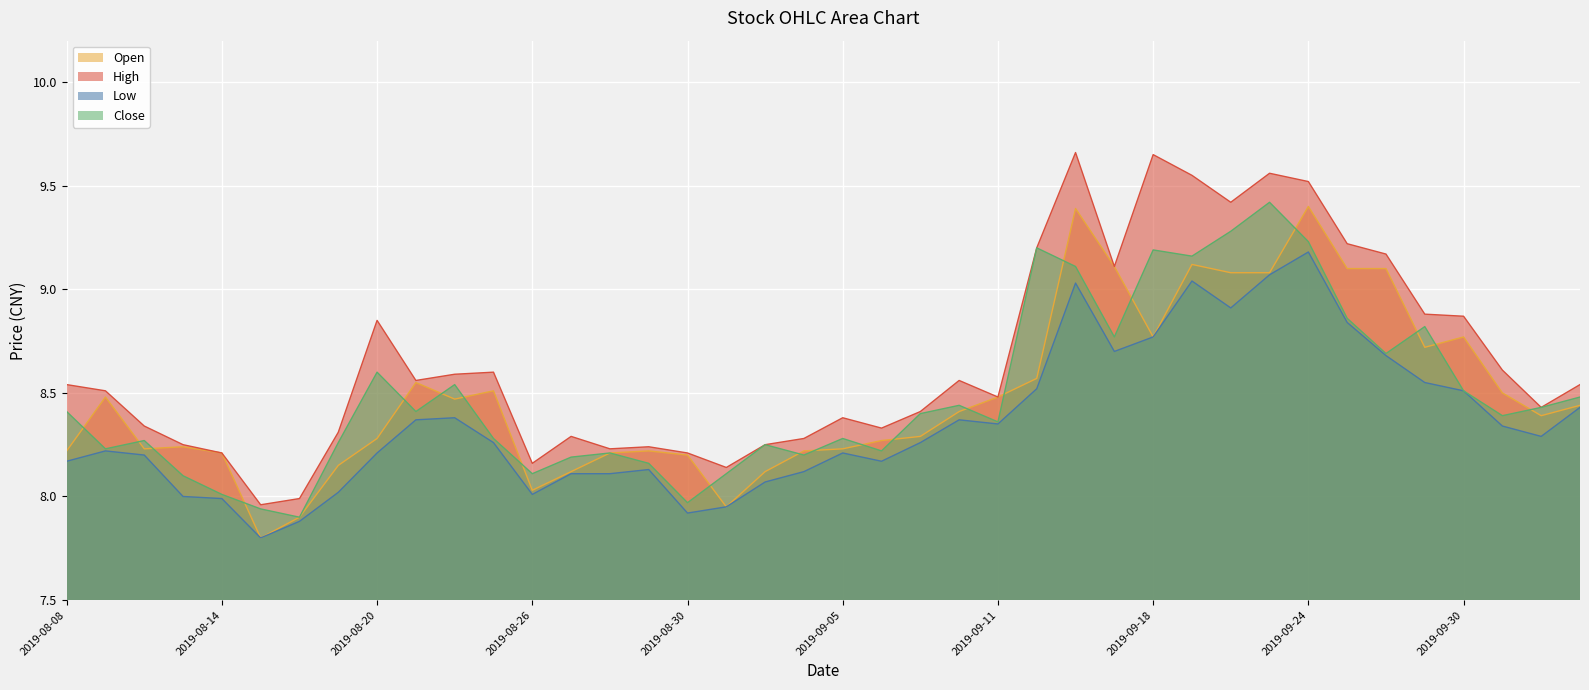

List the series in order of their peak value, lowest first.

low, open, close, high